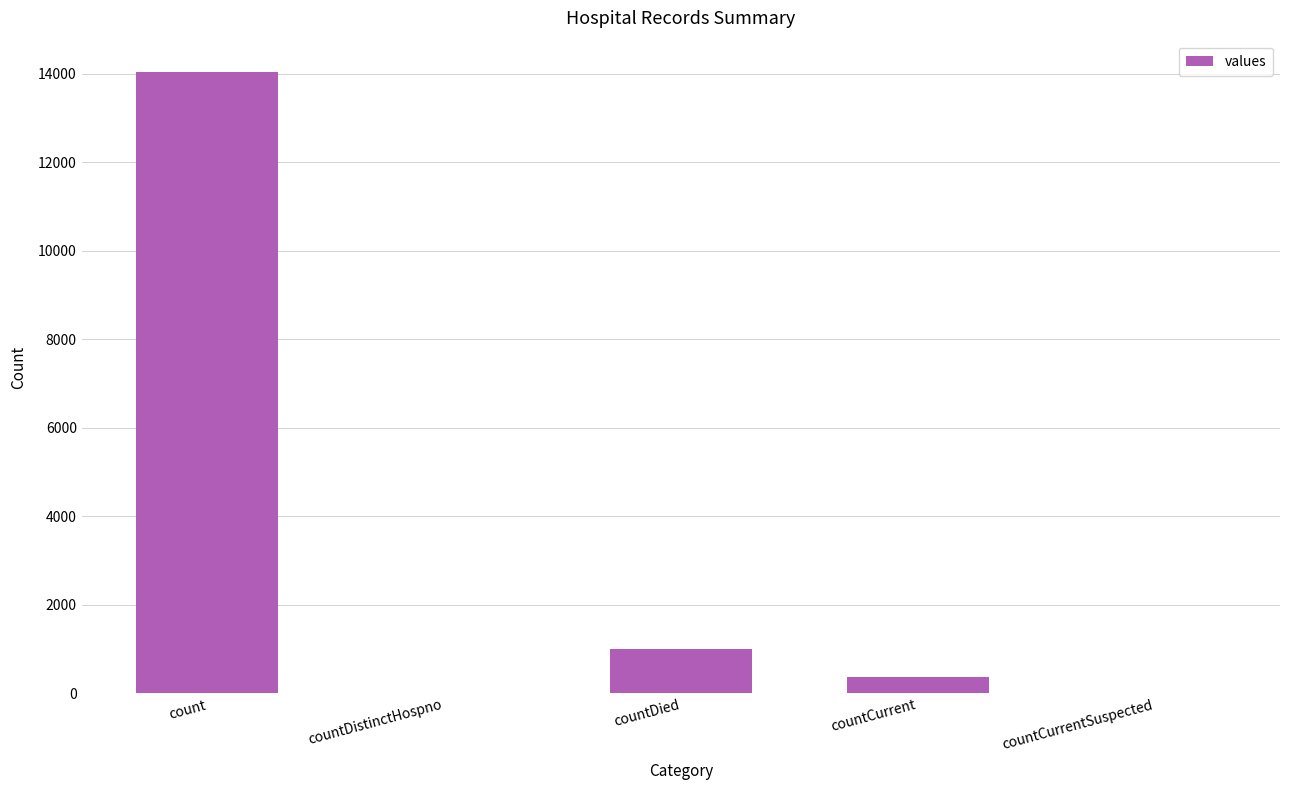

The value at countDistinctHospno is 0. True or false?

True